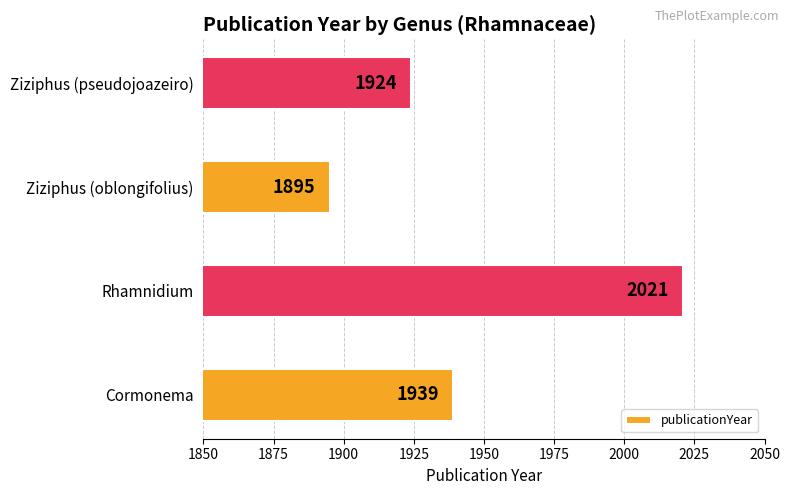

How many values are below 1939?

2